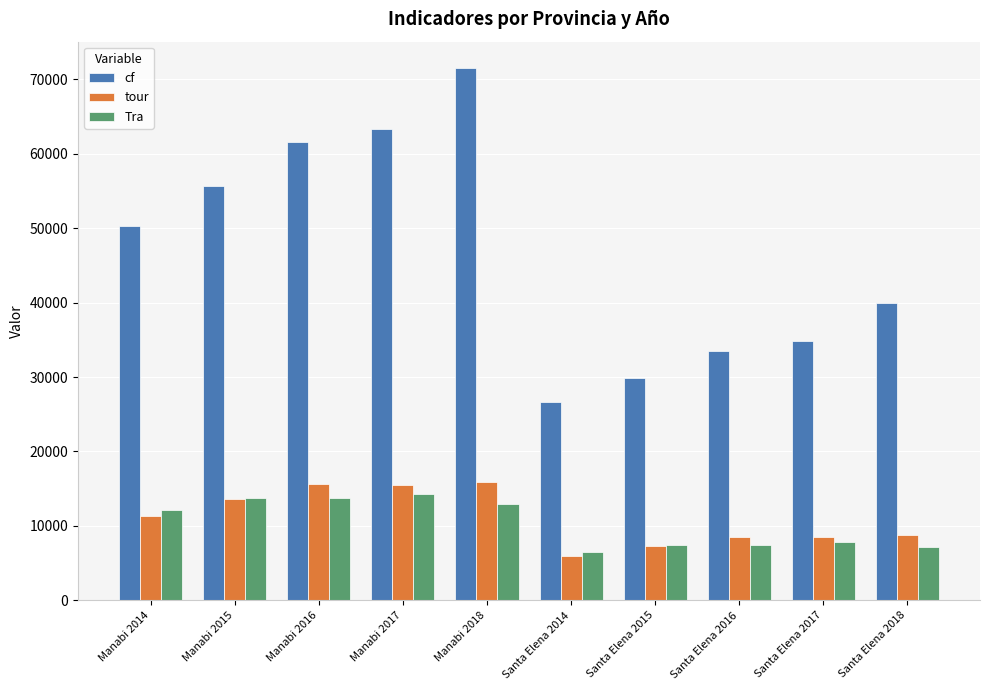

What is the maximum value for tour?

15851.9